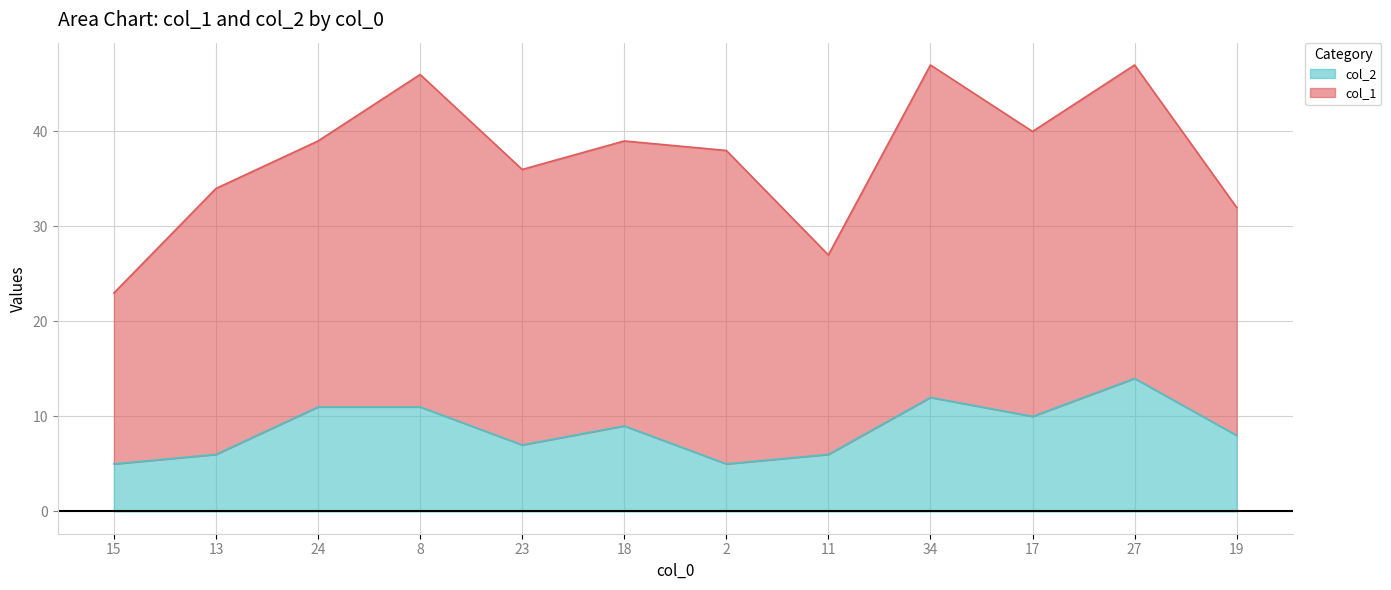

What is the difference between the col_2 values at 27 and 19?

6